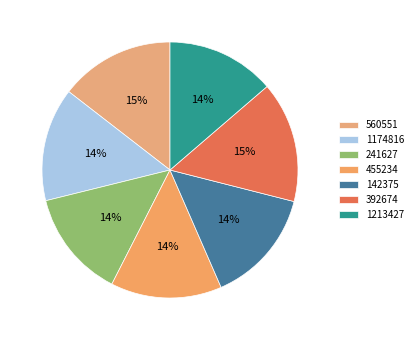

Does any single category account for the majority?

No